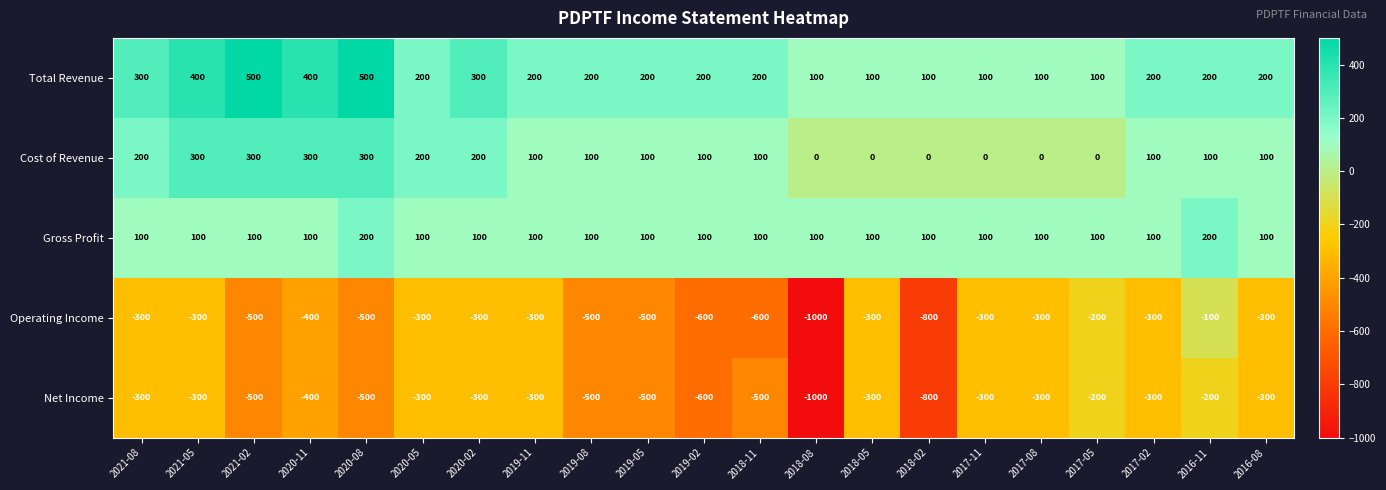

What is the highest value of the Net Income series?

-200